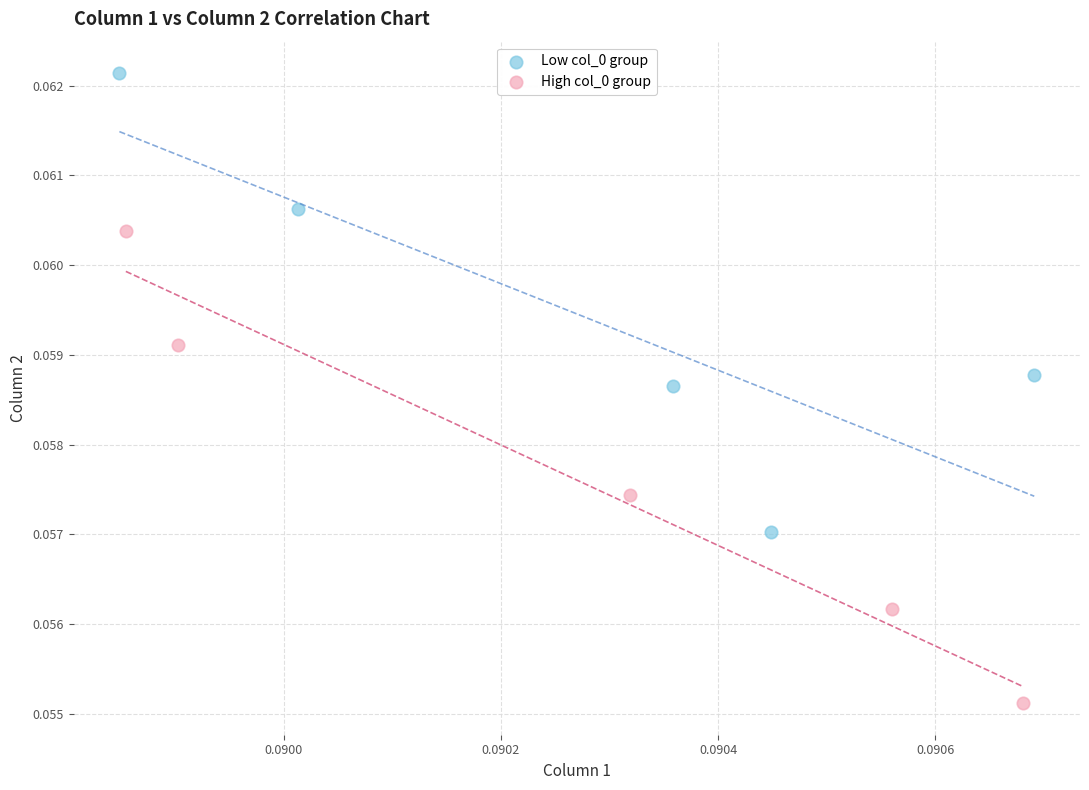

Which series reaches the minimum Y coordinate?

High col_0 group